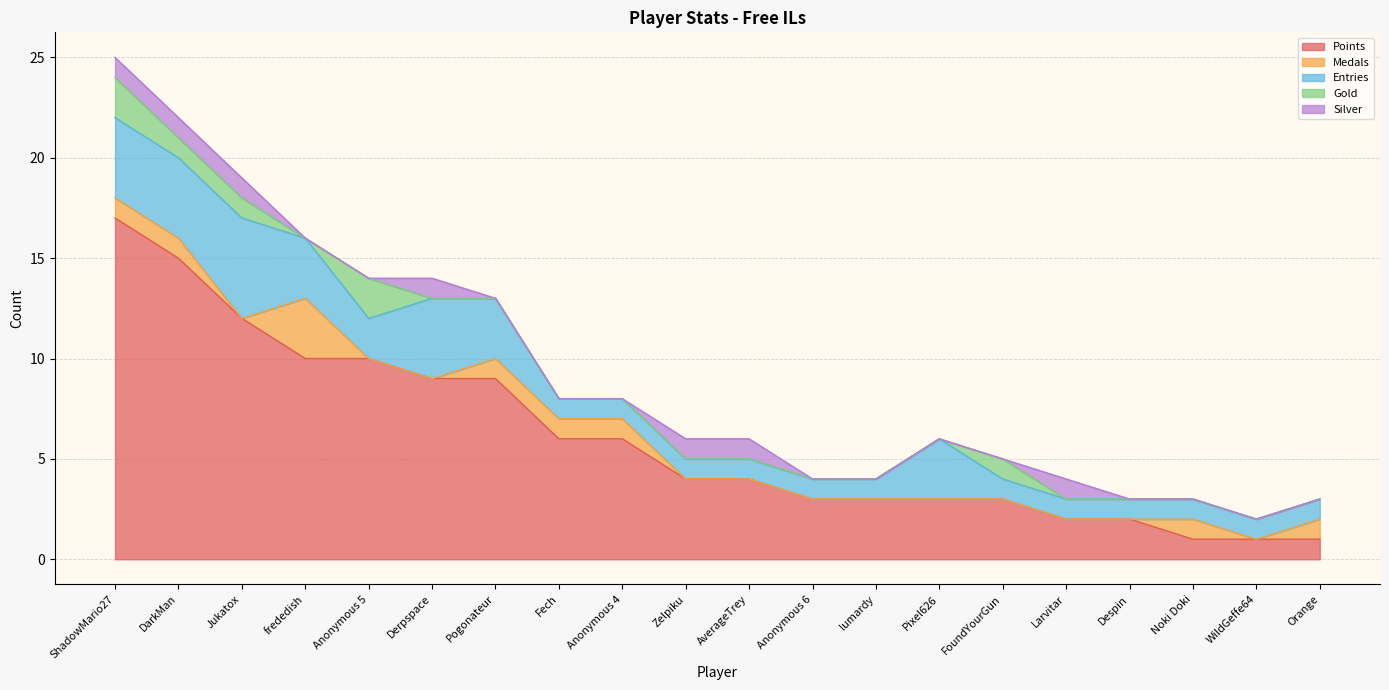

What position from the right is Jukatox?

18